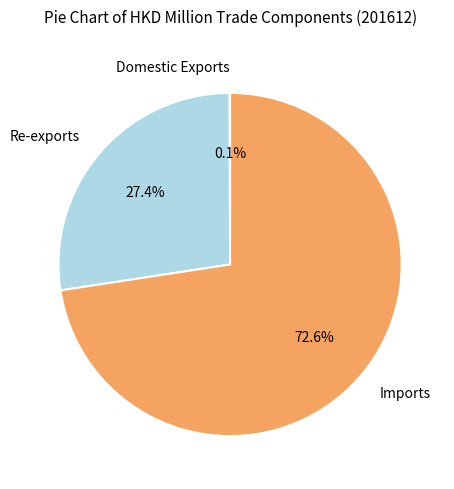

Which category has the biggest portion of the pie?

Imports